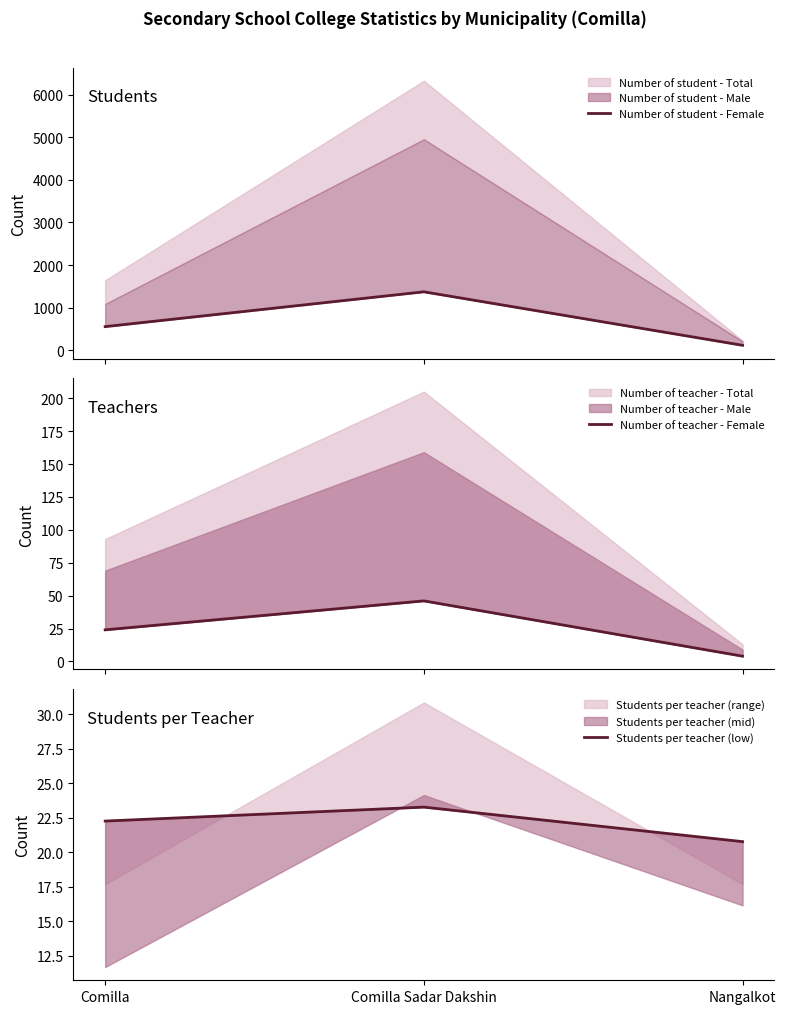

The Students per teacher (low) series shows 5.0 at Nangalkot. True or false?

False